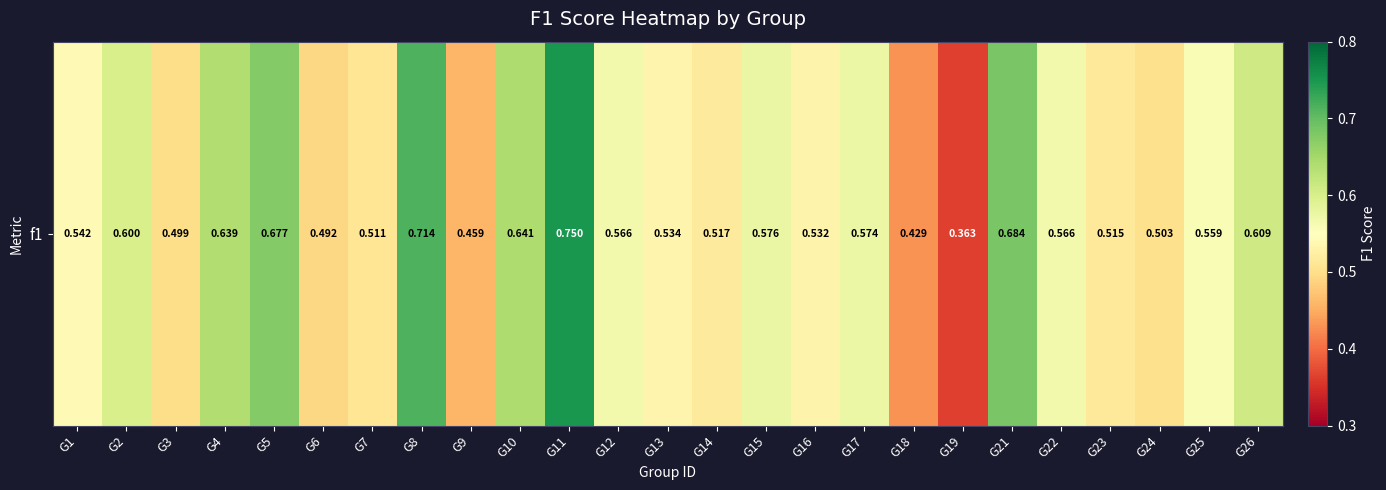

The chart shows a value of 0.2 at G25. True or false?

False